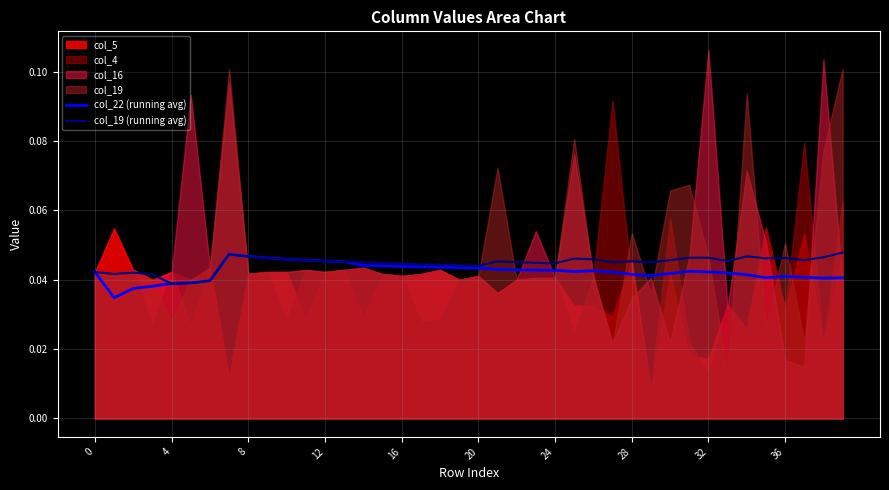

The col_19 (running avg) series shows 0.0 at 16. True or false?

True